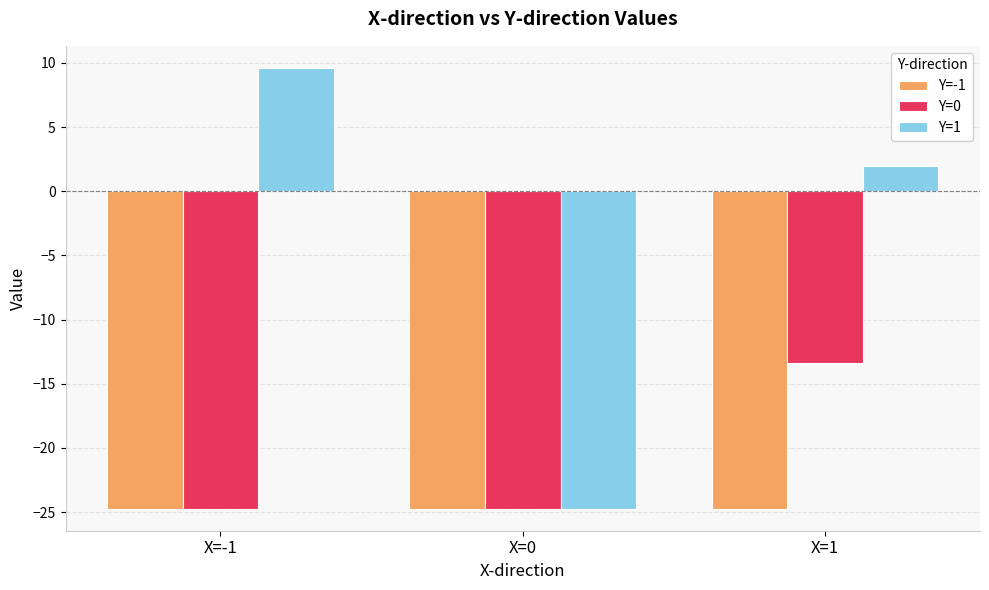

How many series are shown in this chart?

3